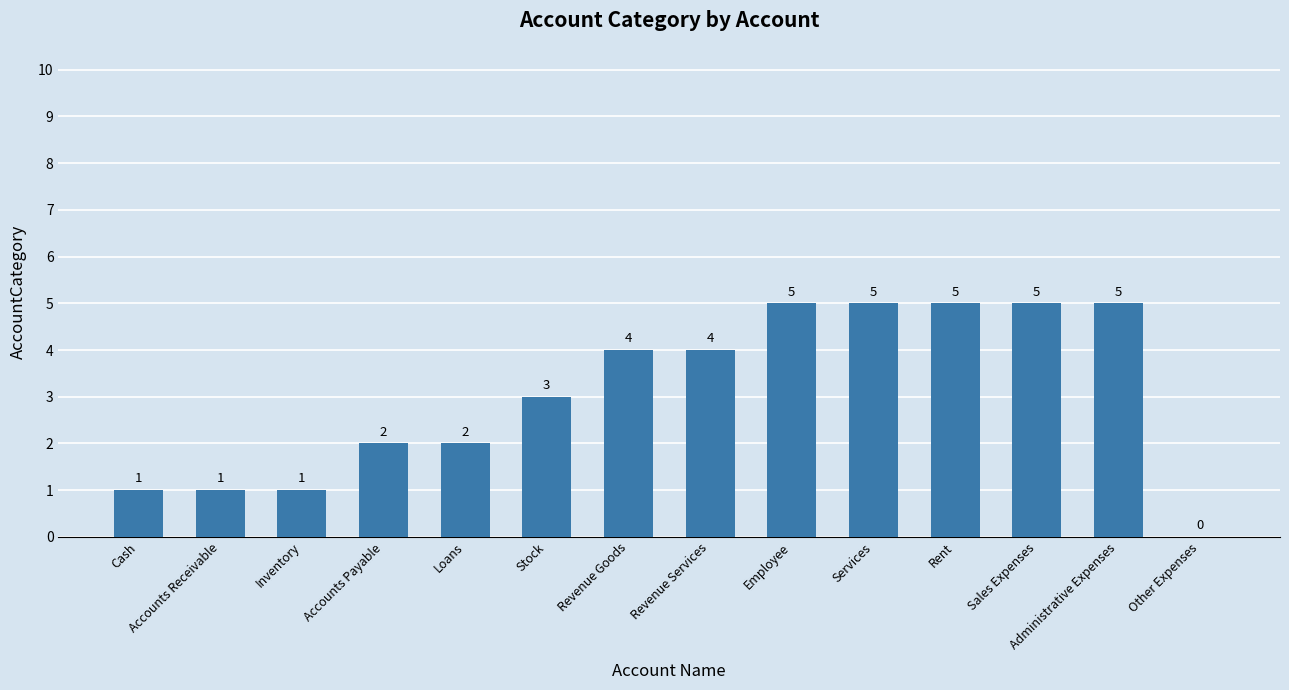

How many values are between 1 and 5?

13